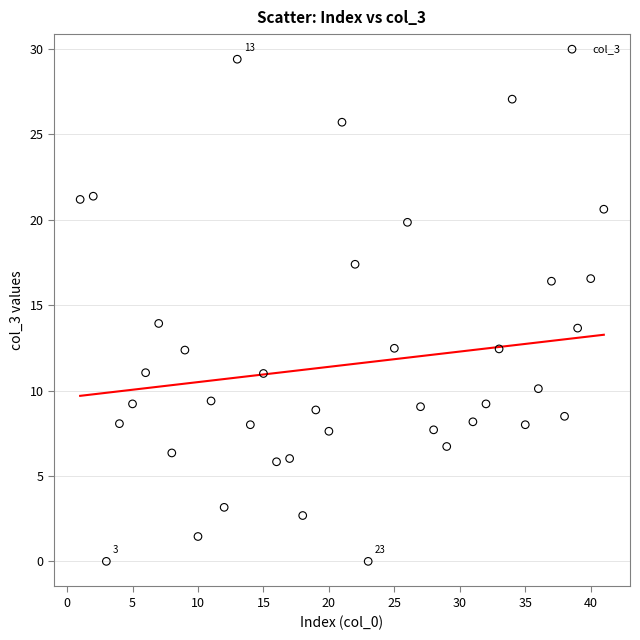

What is the range of Y values (max minus min)?

29.4